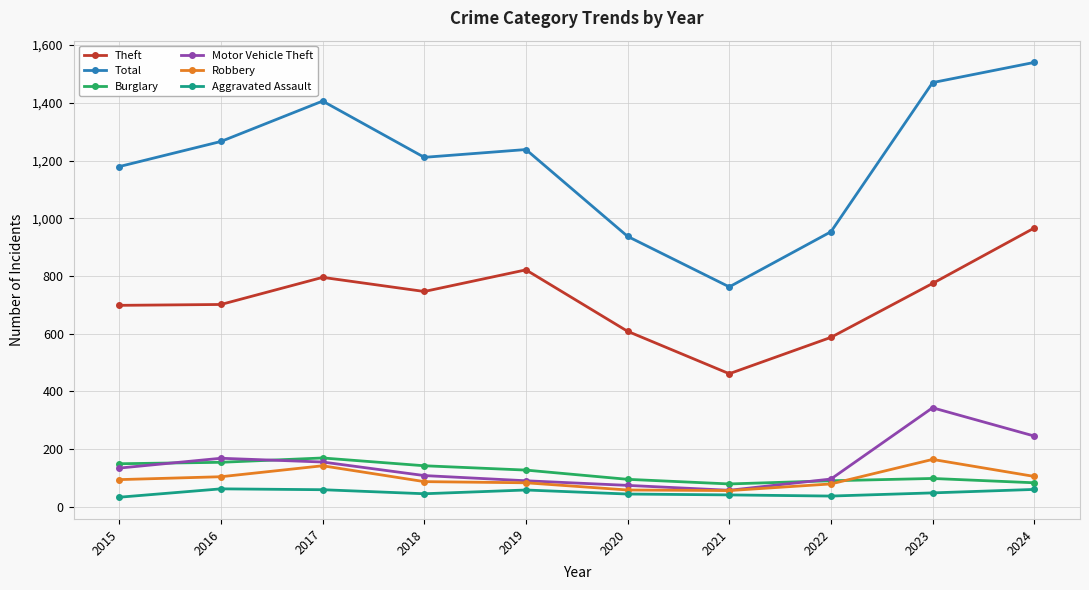

What is the lowest value of the Burglary series?

79